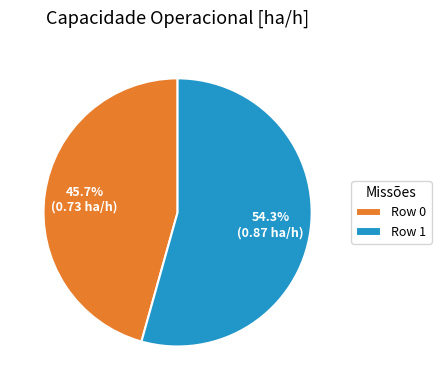

Does Row 0 account for over 50% of the chart?

No